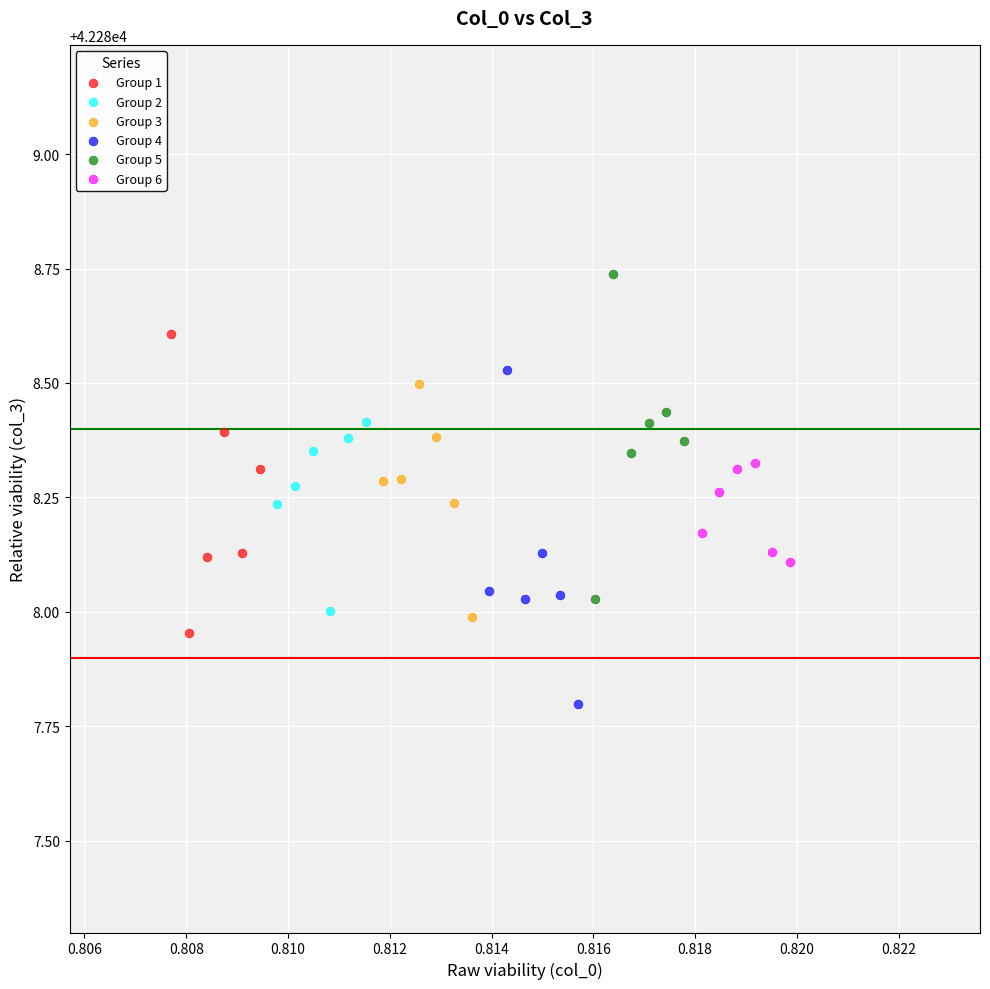

Which series reaches the minimum Y coordinate?

Group 4